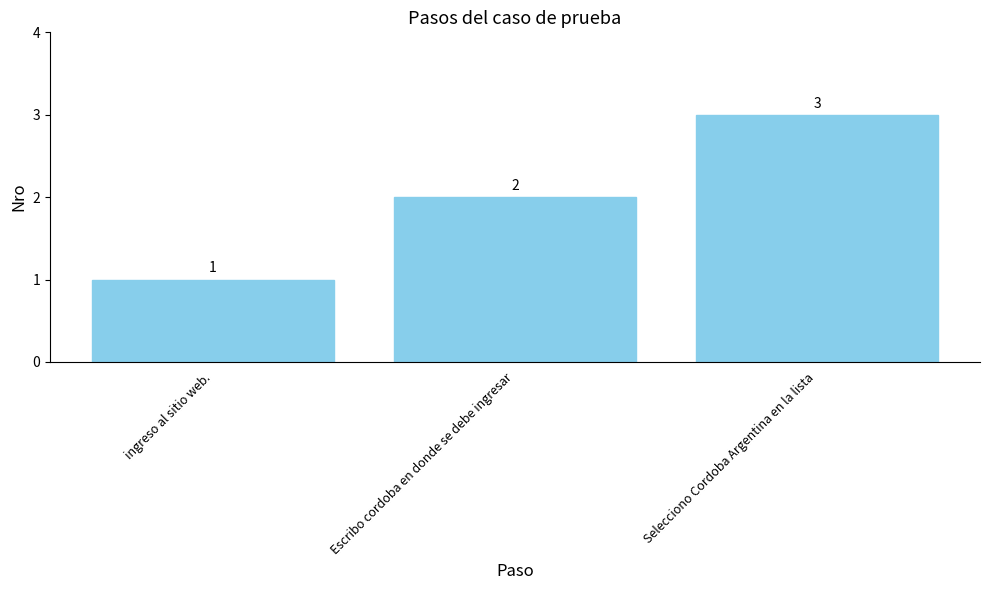

At which category does the chart reach its peak across all series?

Selecciono Cordoba Argentina en la lista